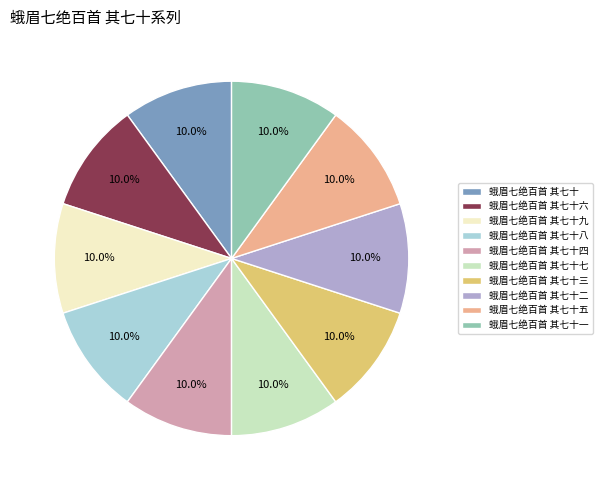

To the nearest percent, what portion does 蛾眉七绝百首 其七十五 represent?

10%